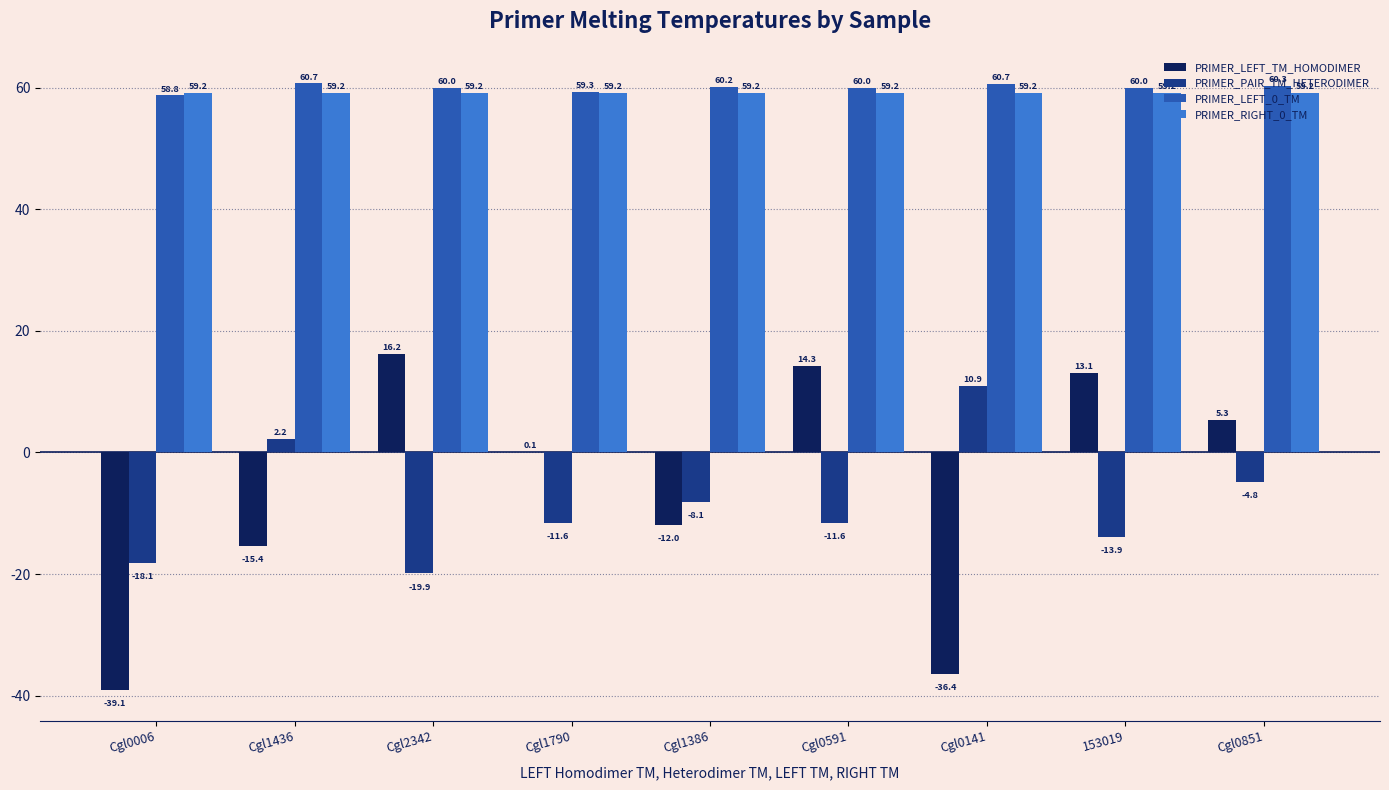

What are all the series names shown in the legend?

PRIMER_LEFT_TM_HOMODIMER, PRIMER_PAIR_TM_HETERODIMER, PRIMER_LEFT_0_TM, PRIMER_RIGHT_0_TM